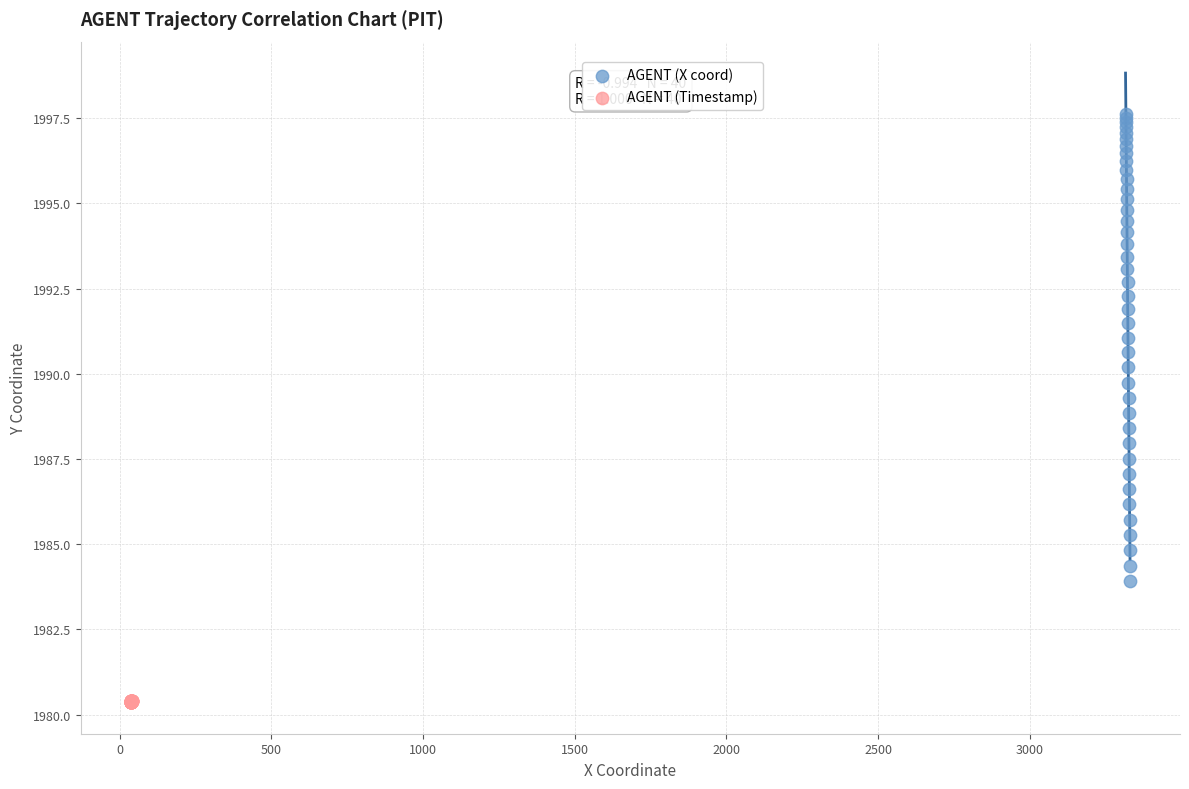

Which series contains the highest Y value?

AGENT (X coord)